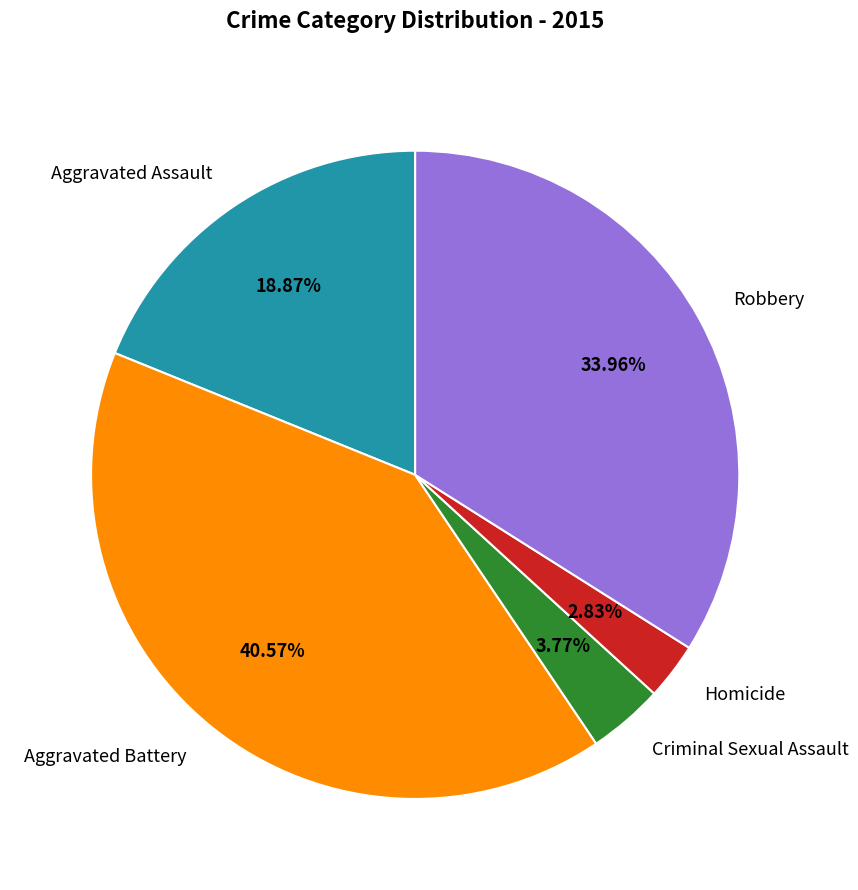

Count the number of slices in the pie.

5